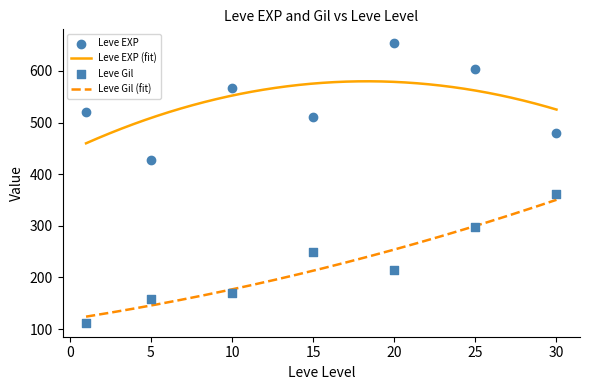

Which series reaches the maximum Y coordinate?

Leve EXP